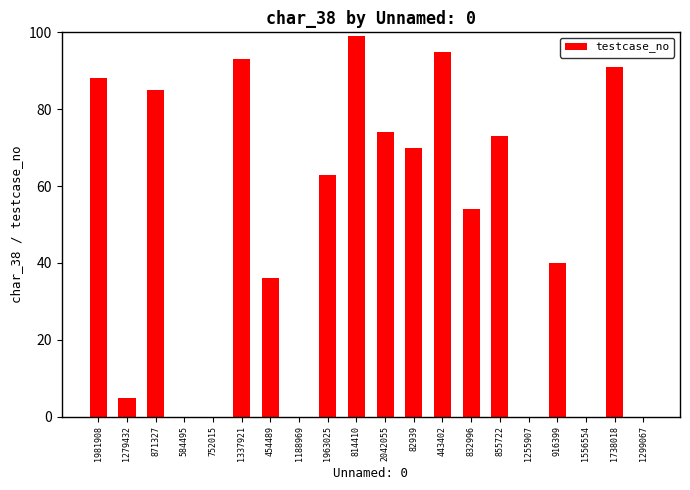

What is the average value?

48